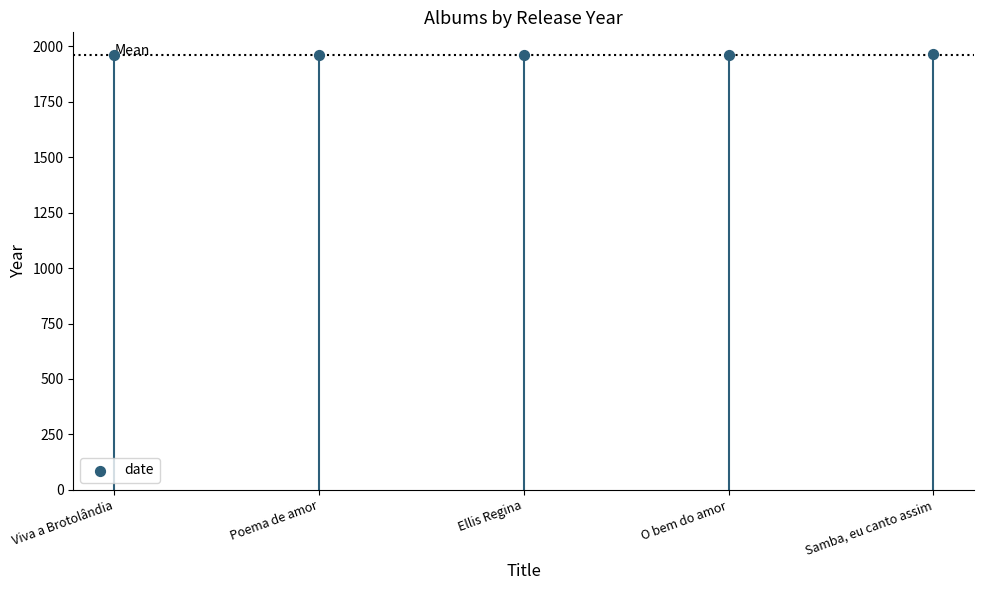

Between Samba, eu canto assim and Poema de amor, which is larger?

Samba, eu canto assim